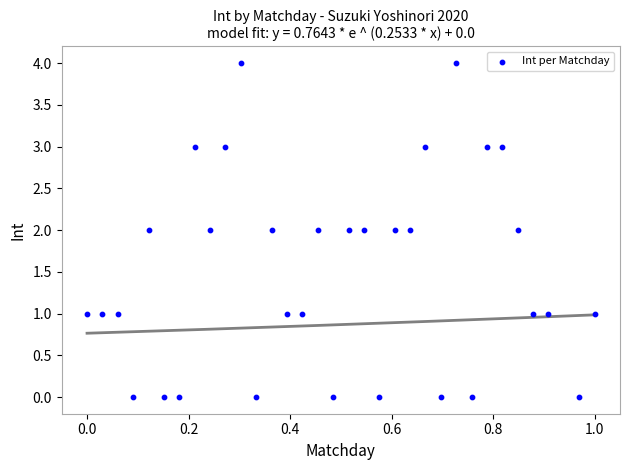

What is the range of Y values (max minus min)?

4